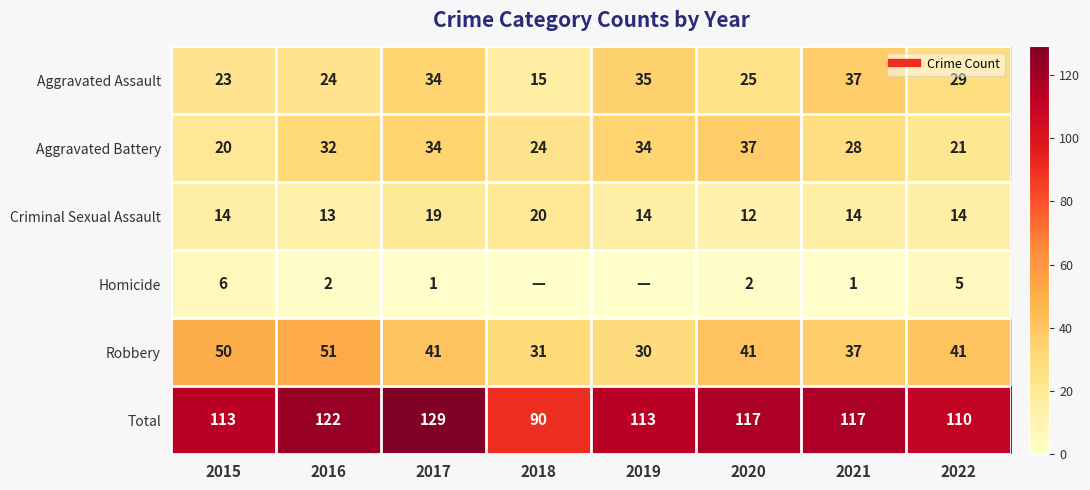

How many values in the Aggravated Assault series exceed 29?

3